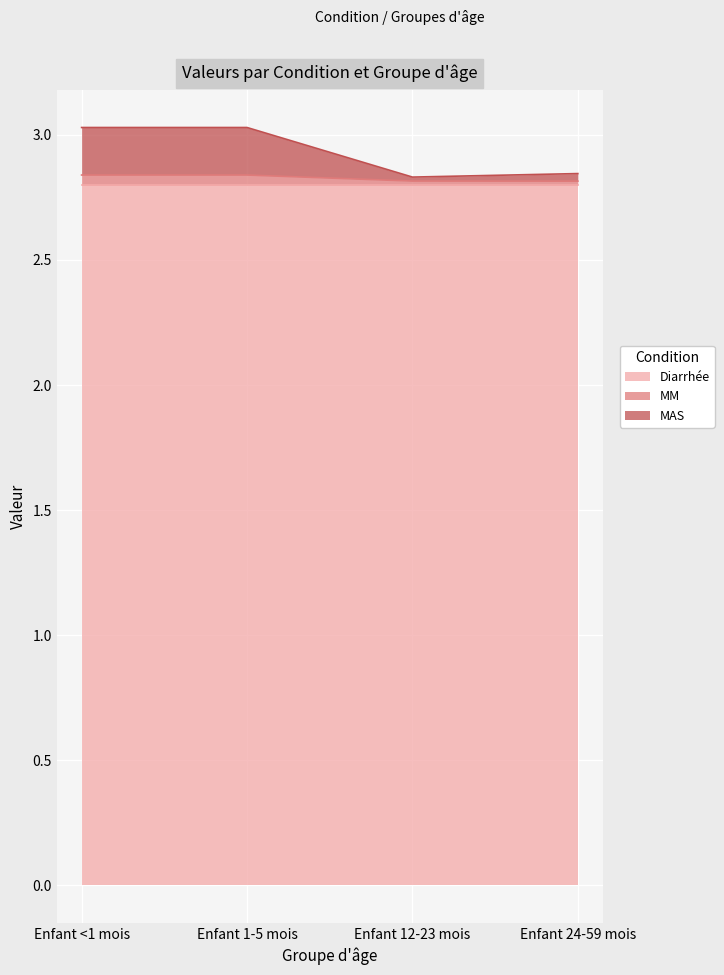

List the labels in order of MM value, largest first.

Enfant <1 mois, Enfant 1-5 mois, Enfant 12-23 mois, Enfant 24-59 mois